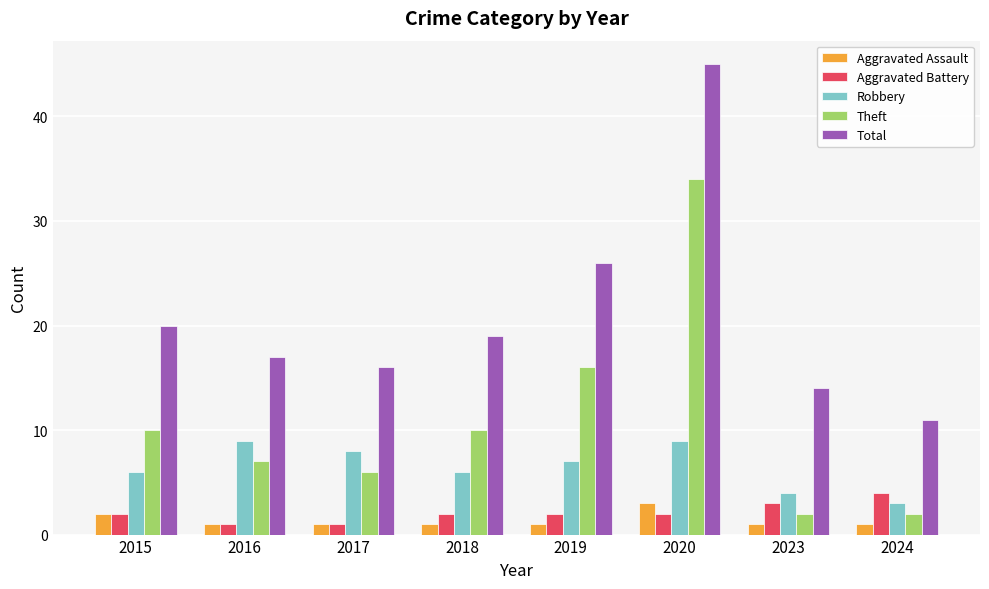

What is the difference between the highest and lowest values at 2015?

18